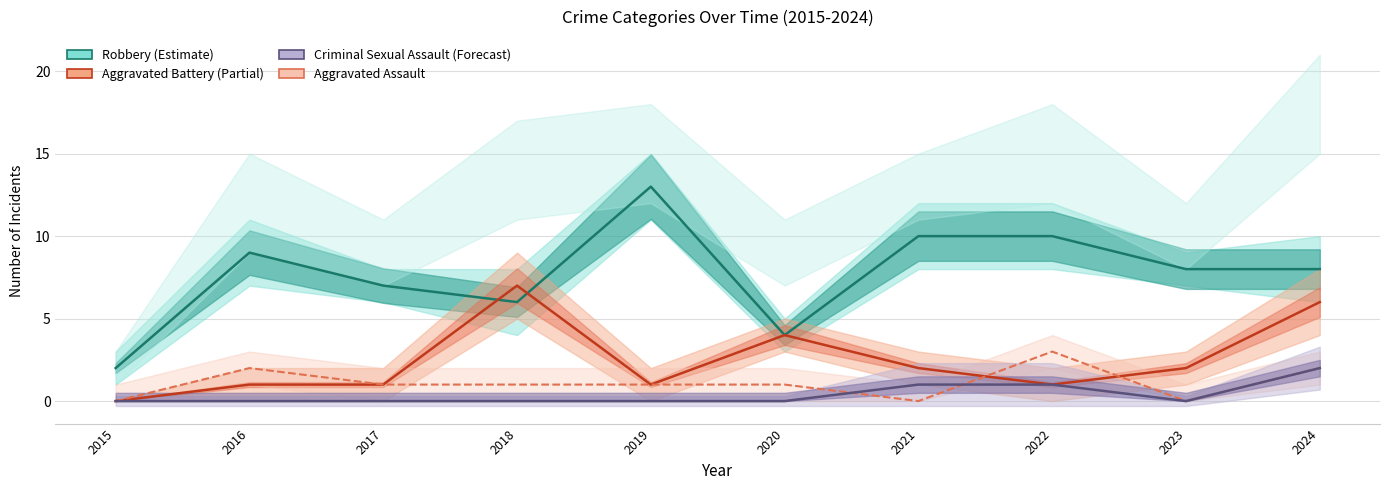

What is the value of the Aggravated Assault point at the 8th from the left?

3